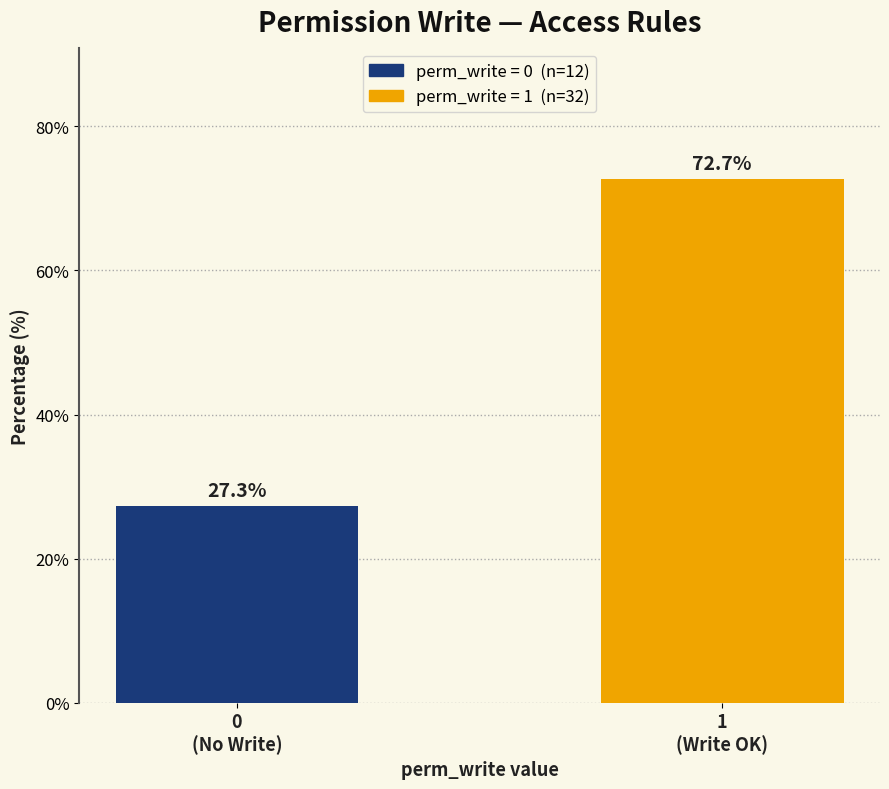

Reading right to left, extract all data points from this chart.

72.7	27.3